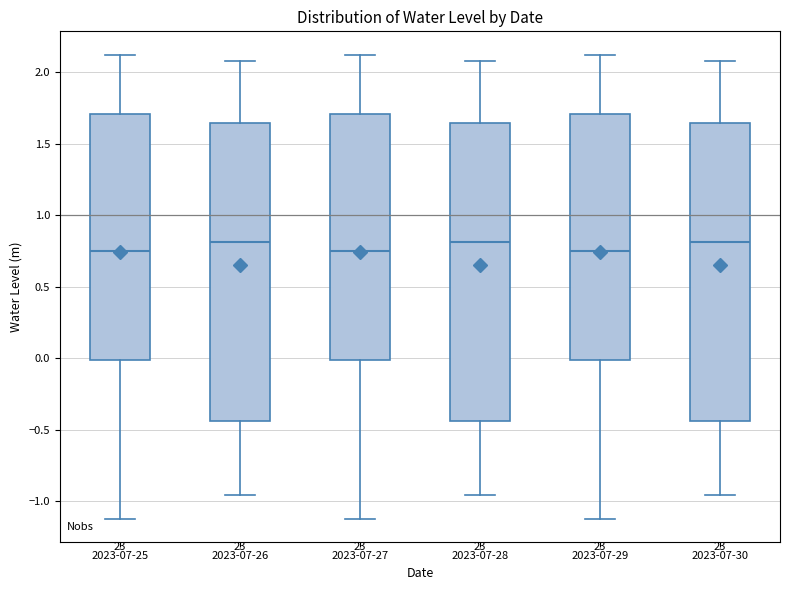

Reading left to right, read every box against the y-axis: the position of its median line, the range the box covers, and the ends of its whiskers. The values are not printed on the chart, so give them approximately, as read against the axis.

2023-07-25: median 0.75, box 0.00 to 1.70, whiskers -1.10 to 2.10
2023-07-26: median 0.80, box -0.45 to 1.65, whiskers -0.95 to 2.10
2023-07-27: median 0.75, box 0.00 to 1.70, whiskers -1.10 to 2.10
2023-07-28: median 0.80, box -0.45 to 1.65, whiskers -0.95 to 2.10
2023-07-29: median 0.75, box 0.00 to 1.70, whiskers -1.10 to 2.10
2023-07-30: median 0.80, box -0.45 to 1.65, whiskers -0.95 to 2.10